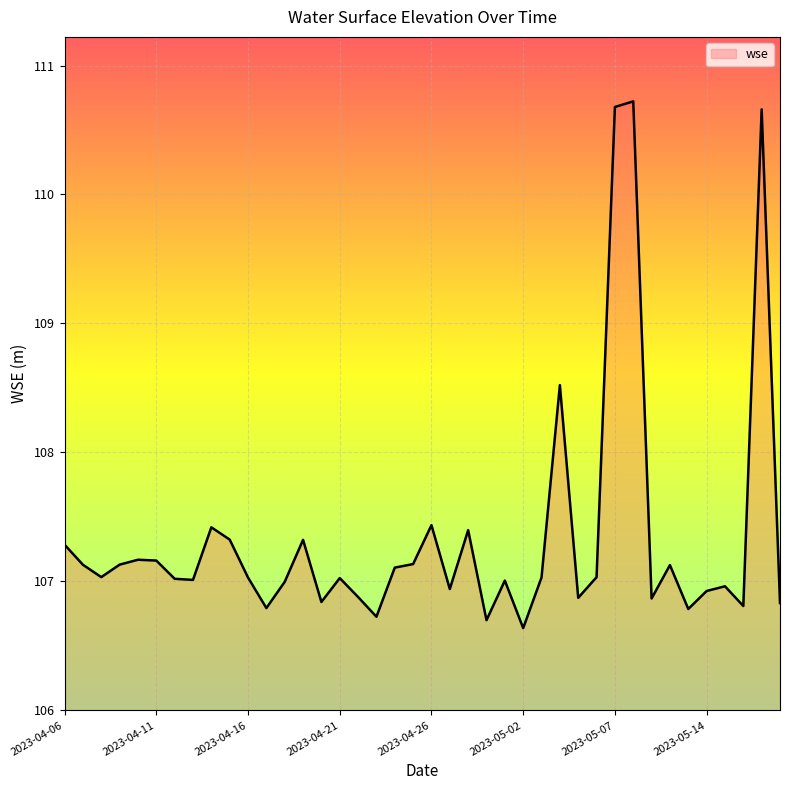

What is the greatest value displayed?

110.7